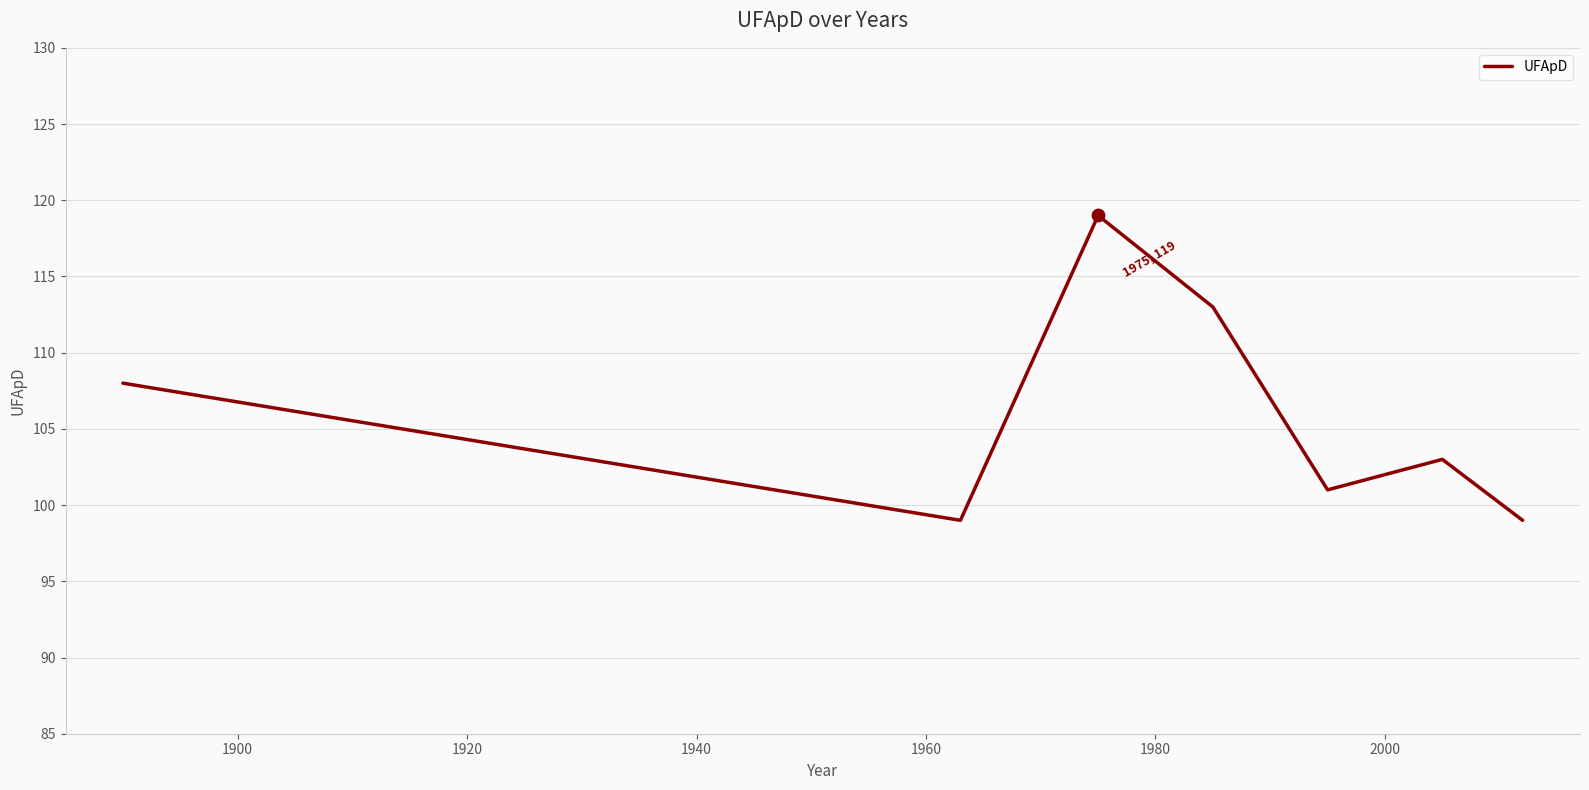

What is the smallest value displayed?

99